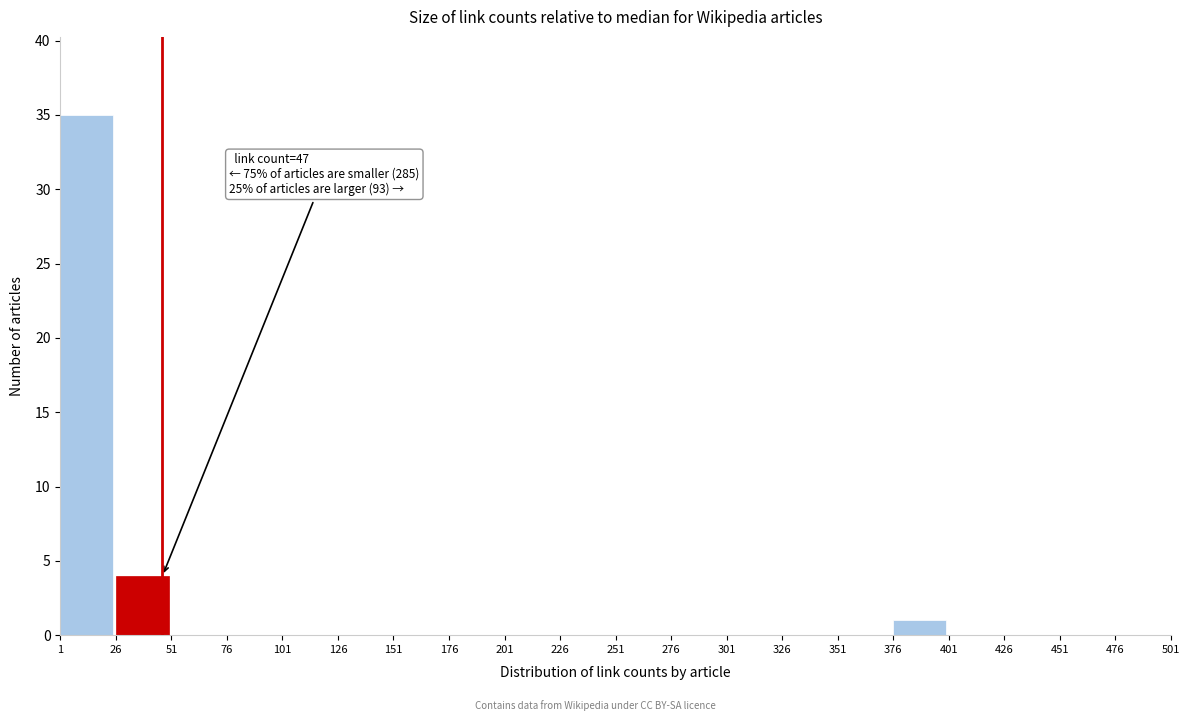

Reading left to right, transcribe all the data shown in this chart.

1=35	26=4	51=0	76=0	101=0	126=0	151=0	176=0	201=0	226=0	251=0	276=0	301=0	326=0	351=0	376=1	401=0	426=0	451=0	476=0